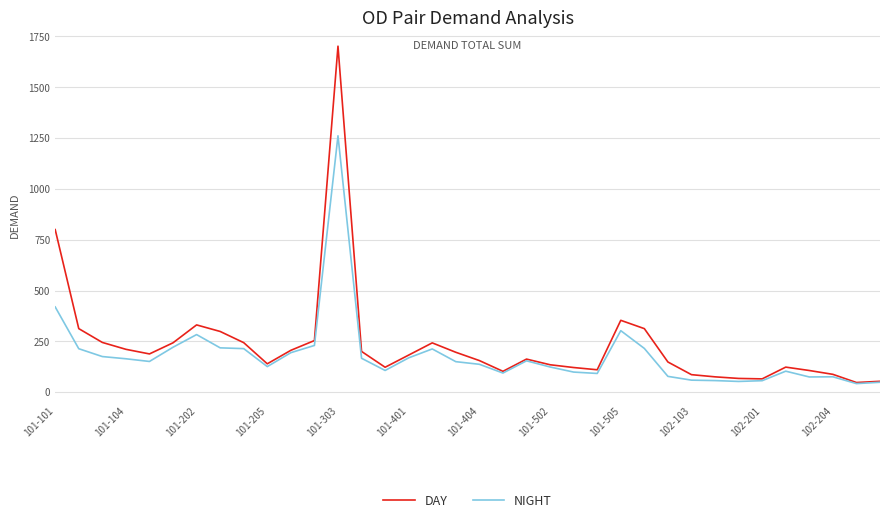

What is the highest value of the DAY series?

1702.3